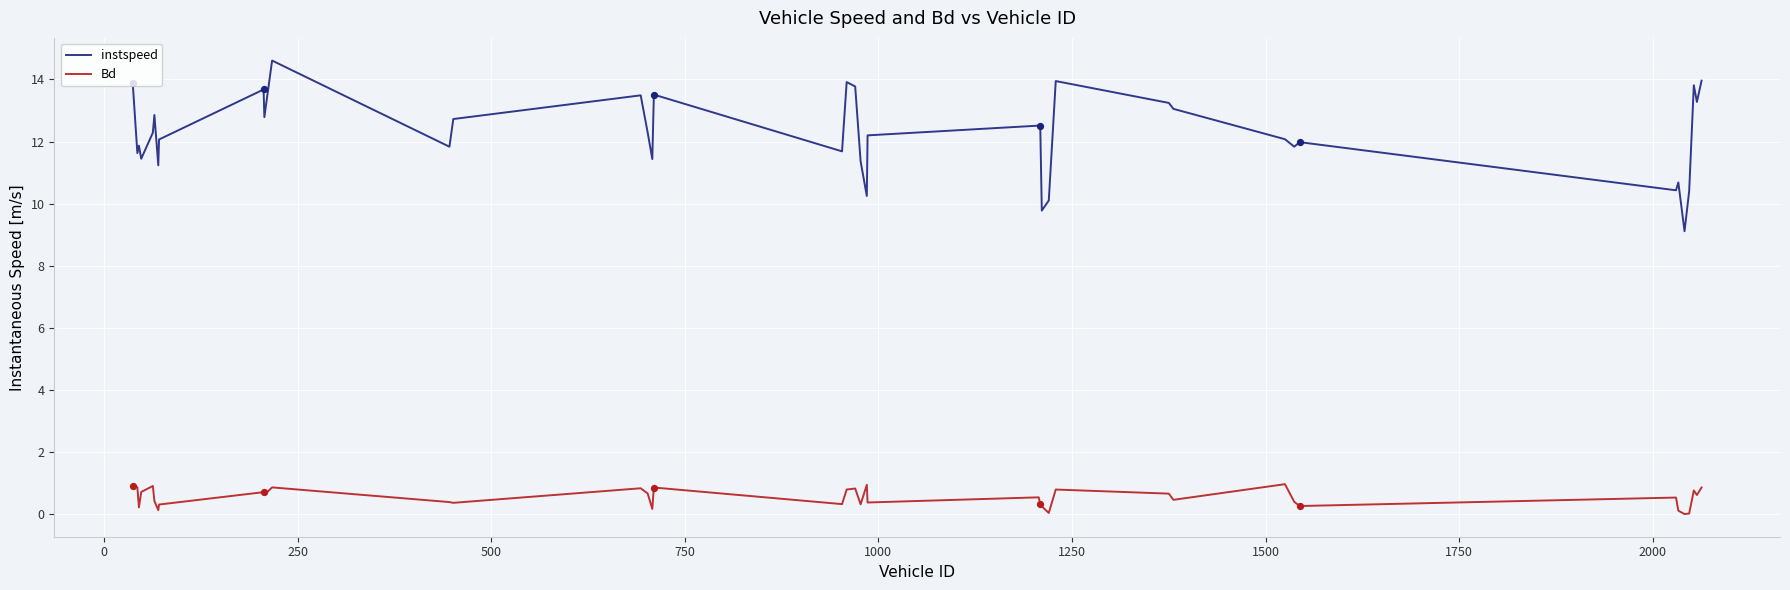

Which series has the largest range (max minus min)?

instspeed